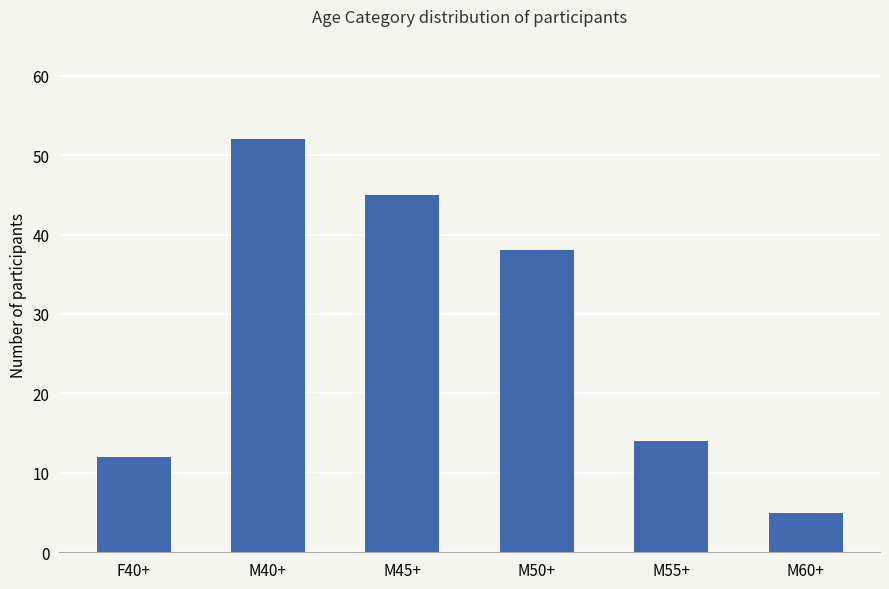

What is the value of the 6th bar from the left?

5